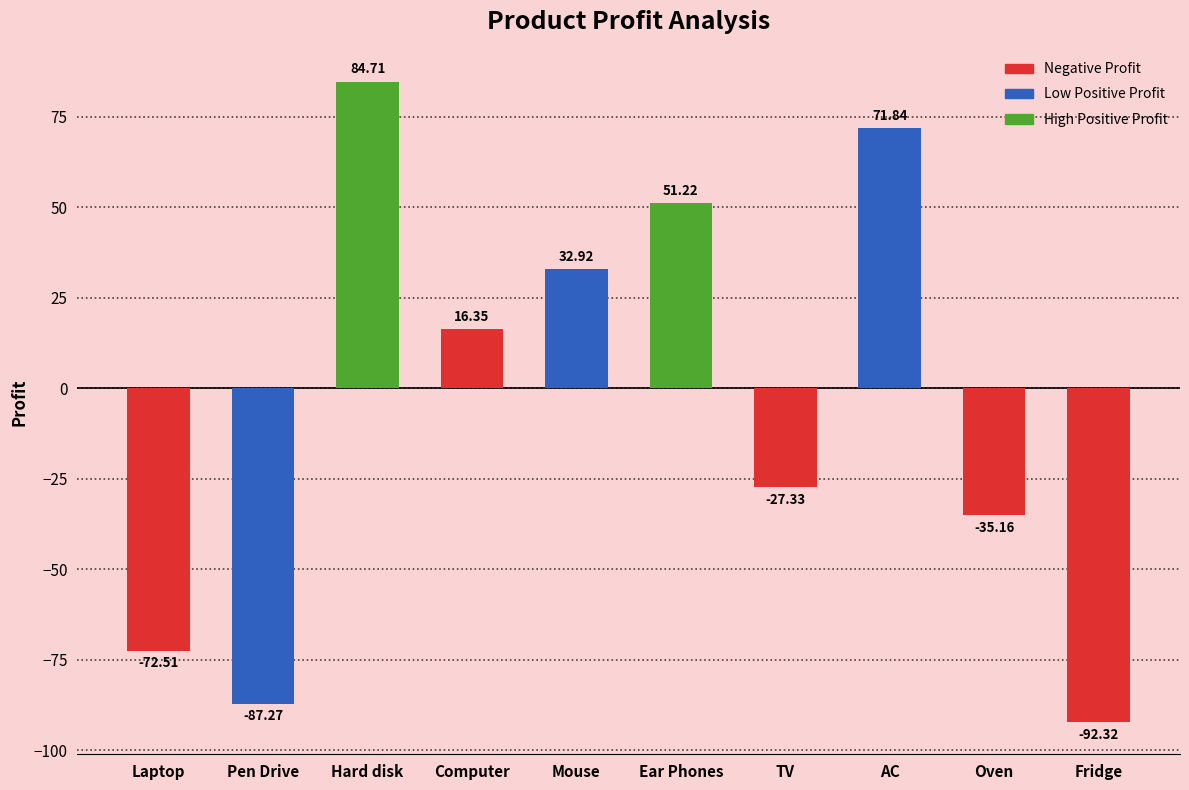

What position from the right is Pen Drive?

9